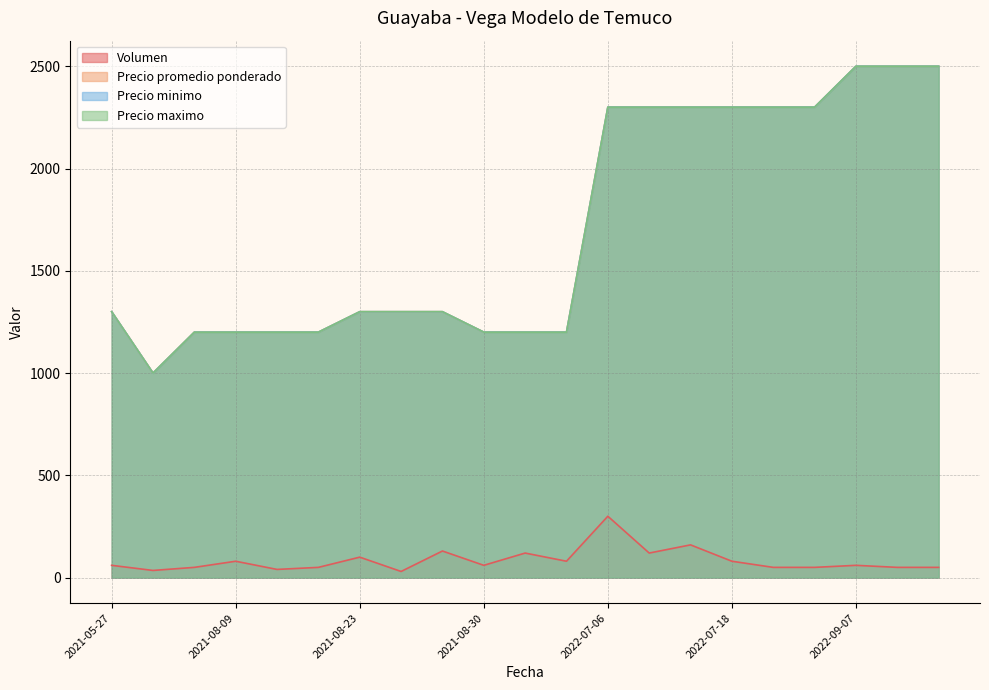

Reading left to right, what are all the values shown in this chart?

Volumen: 2022-07-20=50	2021-10-04=120	2021-08-23=100	2022-07-11=160	2022-07-07=120	2021-06-10=35	2022-09-08=50	2022-09-07=60	2021-08-27=130	2021-05-27=60	2021-08-16=50	2022-07-18=80	2021-10-07=80	2021-08-10=40	2022-07-06=300	2021-08-24=30	2022-09-26=50	2021-07-28=50	2021-08-09=80	2022-07-21=50	2021-08-30=60
Precio minimo: 2022-07-20=2300	2021-10-04=1200	2021-08-23=1300	2022-07-11=2300	2022-07-07=2300	2021-06-10=1000	2022-09-08=2500	2022-09-07=2500	2021-08-27=1300	2021-05-27=1300	2021-08-16=1200	2022-07-18=2300	2021-10-07=1200	2021-08-10=1200	2022-07-06=2300	2021-08-24=1300	2022-09-26=2500	2021-07-28=1200	2021-08-09=1200	2022-07-21=2300	2021-08-30=1200
Precio maximo: 2022-07-20=2300	2021-10-04=1200	2021-08-23=1300	2022-07-11=2300	2022-07-07=2300	2021-06-10=1000	2022-09-08=2500	2022-09-07=2500	2021-08-27=1300	2021-05-27=1300	2021-08-16=1200	2022-07-18=2300	2021-10-07=1200	2021-08-10=1200	2022-07-06=2300	2021-08-24=1300	2022-09-26=2500	2021-07-28=1200	2021-08-09=1200	2022-07-21=2300	2021-08-30=1200
Precio promedio ponderado: 2022-07-20=2300	2021-10-04=1200	2021-08-23=1300	2022-07-11=2300	2022-07-07=2300	2021-06-10=1000	2022-09-08=2500	2022-09-07=2500	2021-08-27=1300	2021-05-27=1300	2021-08-16=1200	2022-07-18=2300	2021-10-07=1200	2021-08-10=1200	2022-07-06=2300	2021-08-24=1300	2022-09-26=2500	2021-07-28=1200	2021-08-09=1200	2022-07-21=2300	2021-08-30=1200